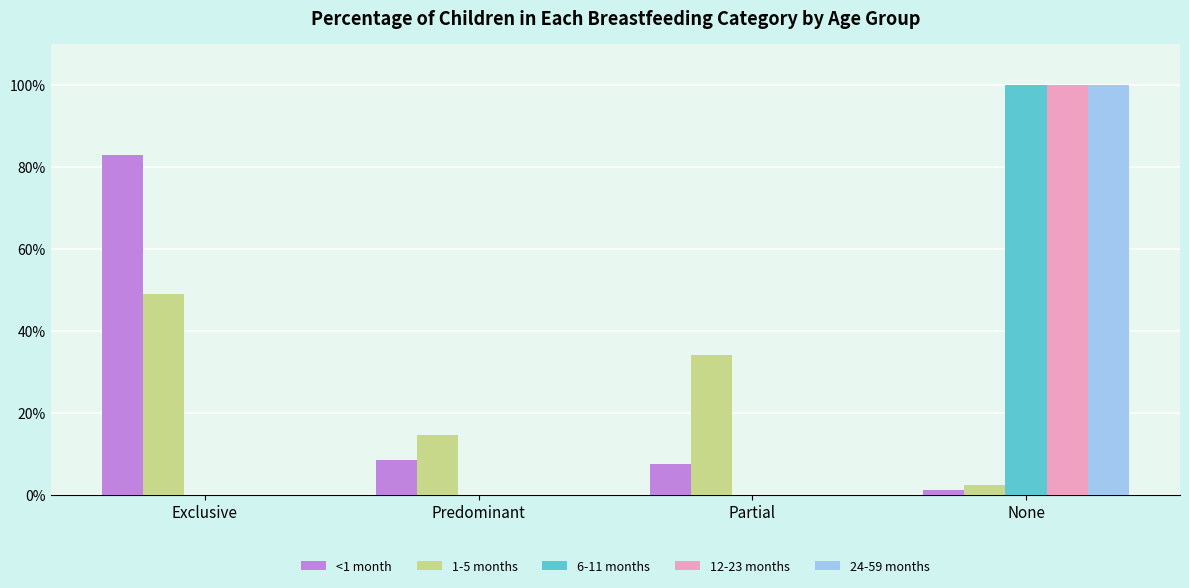

Are the bars grouped side by side (vs. stacked)?

Yes